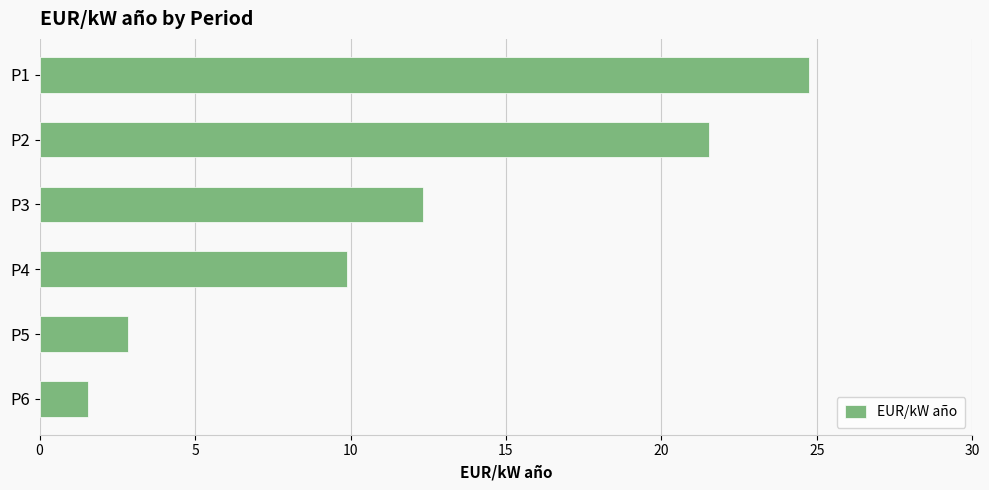

List the labels in order of value, smallest first.

P6, P5, P4, P3, P2, P1